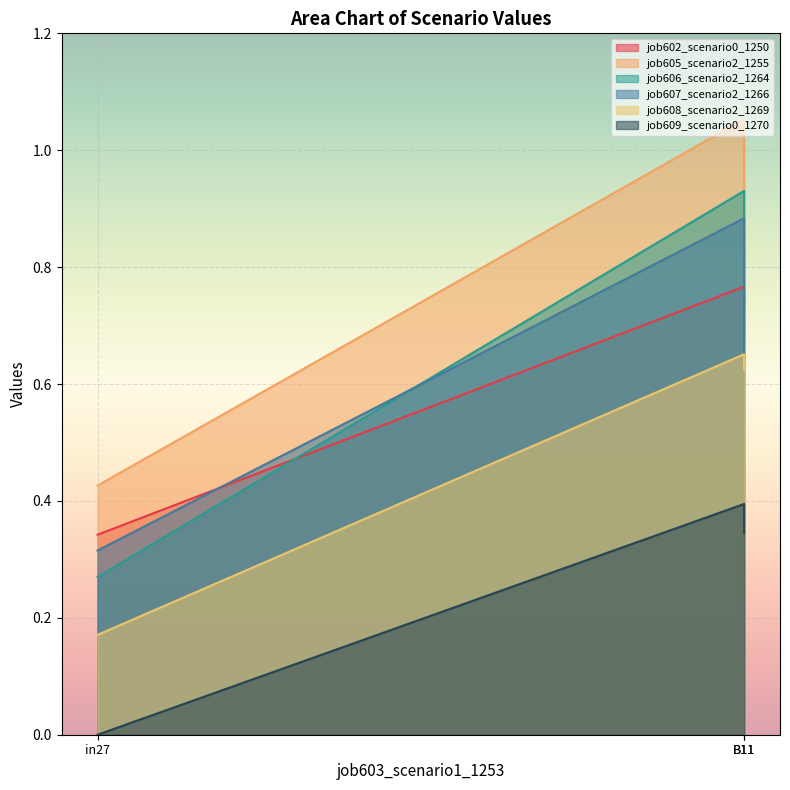

Count the number of data series in this chart.

6